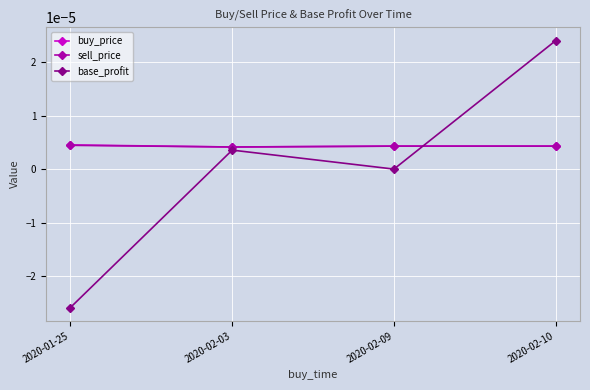

Which category has the lowest value across all series?

2020-01-25